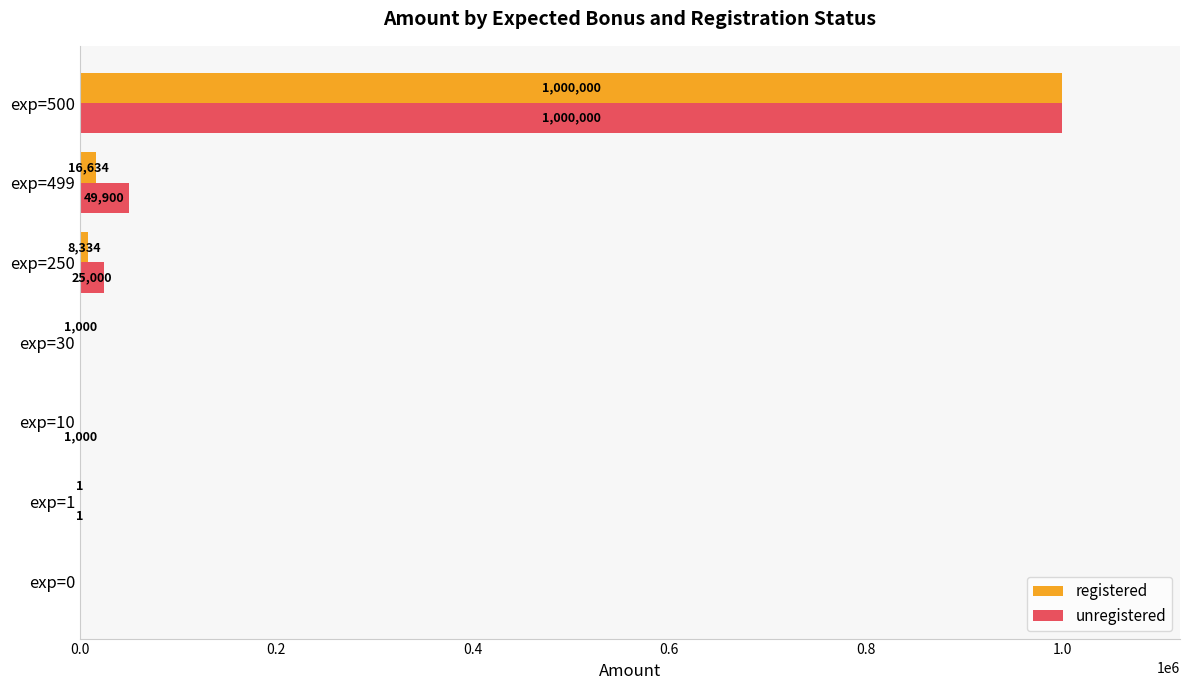

Is it true that registered equals 16634 at exp=499?

True